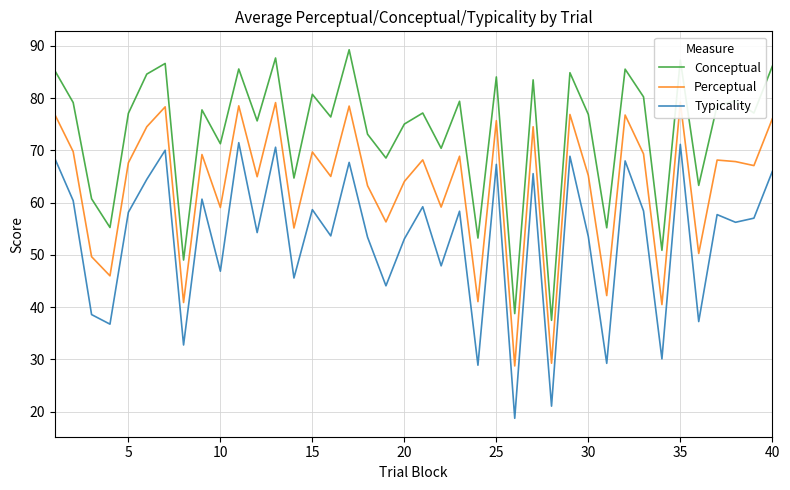

The value of Typicality at 20 is 53.1. True or false?

True